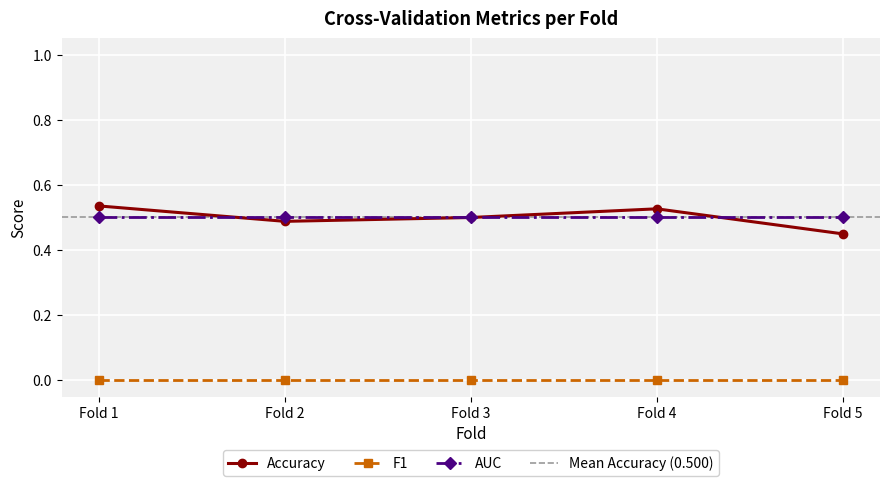

Which series has the widest spread of values?

Accuracy